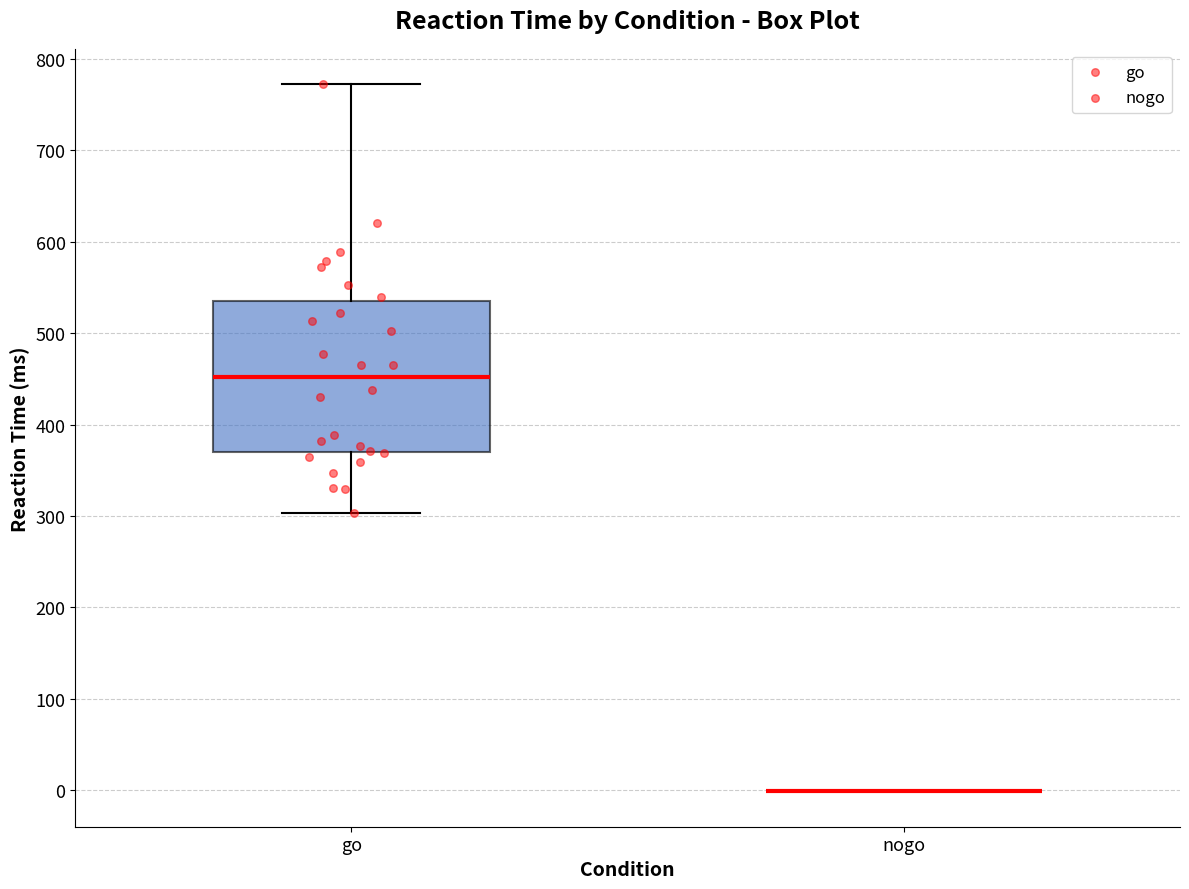

Which box is the tallest, from its lower edge to its upper edge?

go